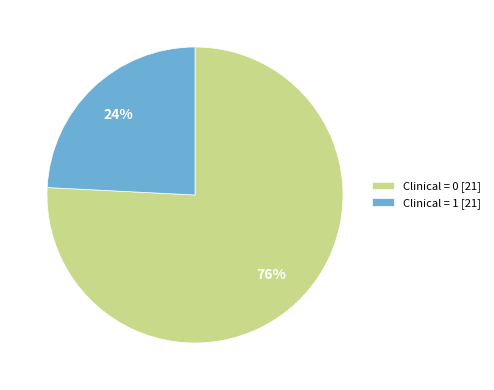

How many slices are in this pie chart?

2